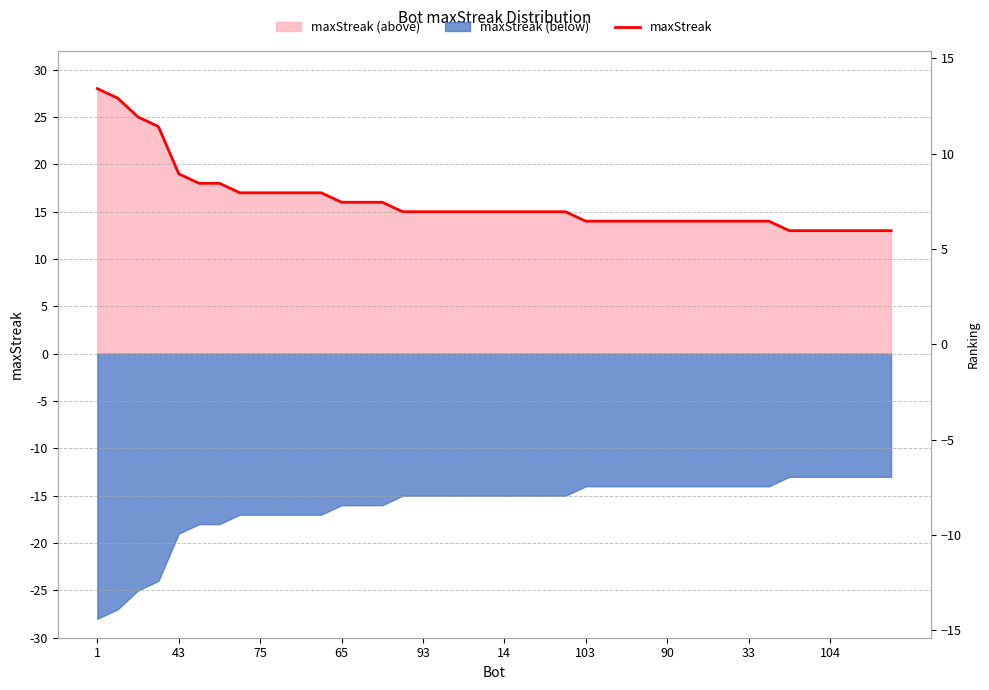

The chart shows a value of 17 at 11. True or false?

True